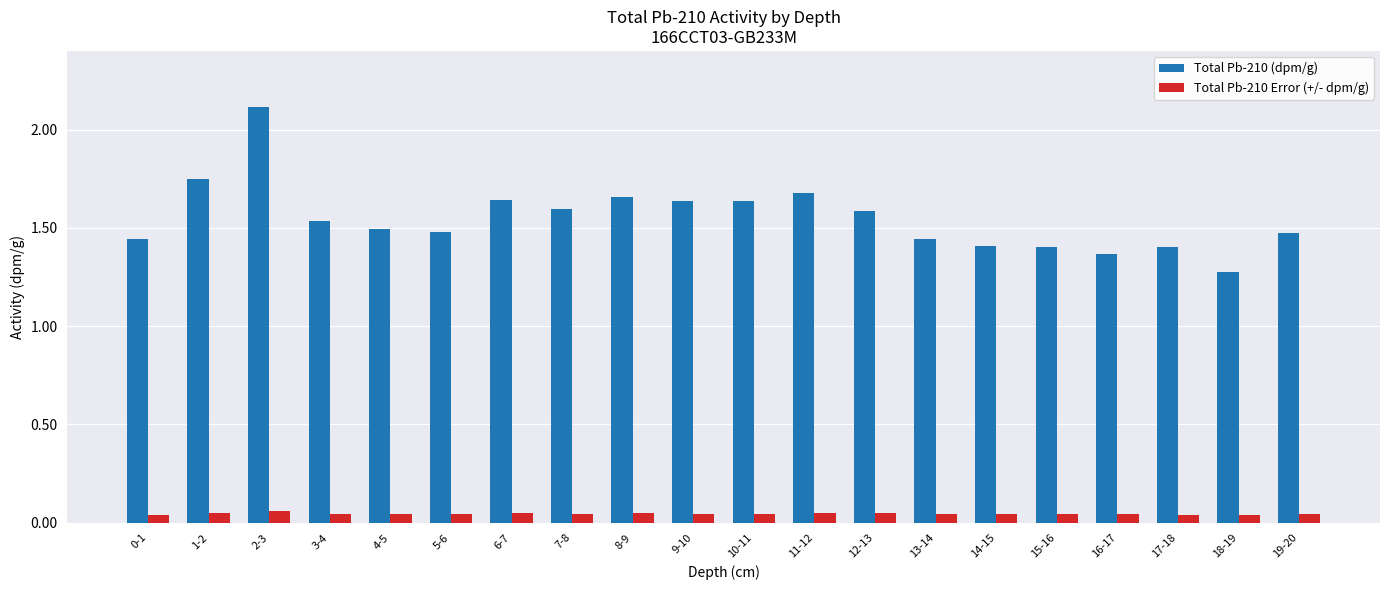

At which category is the sum across all series the highest?

2-3